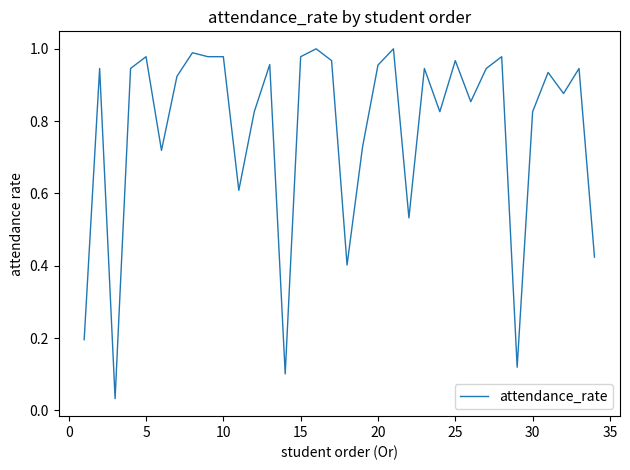

Is this an area chart (filled region under the line)?

No